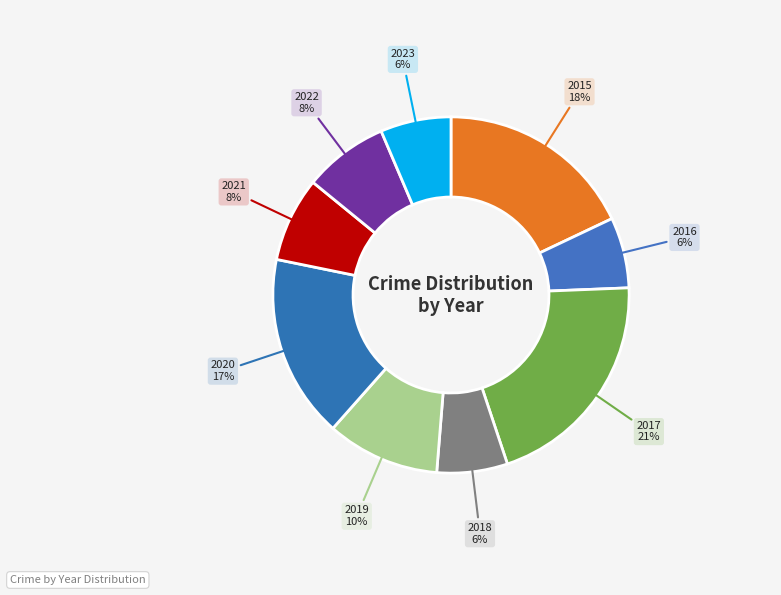

Is the sum of 2018 and 2020 greater than half?

No